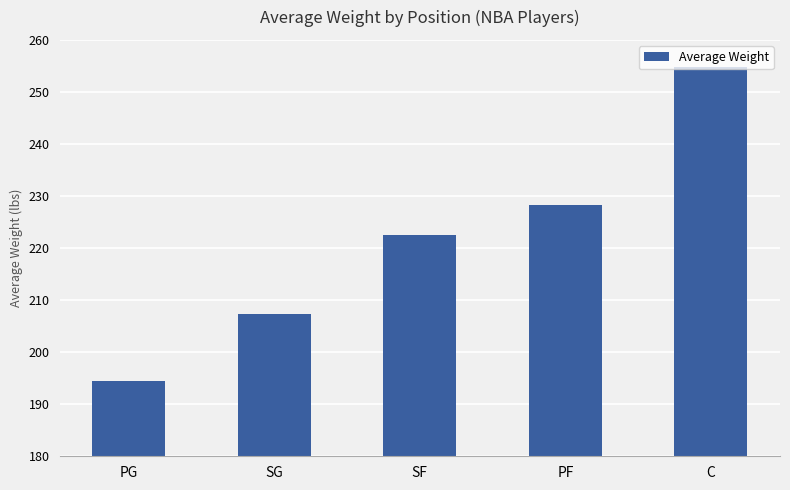

What is the difference between the second highest and second lowest values?

20.9